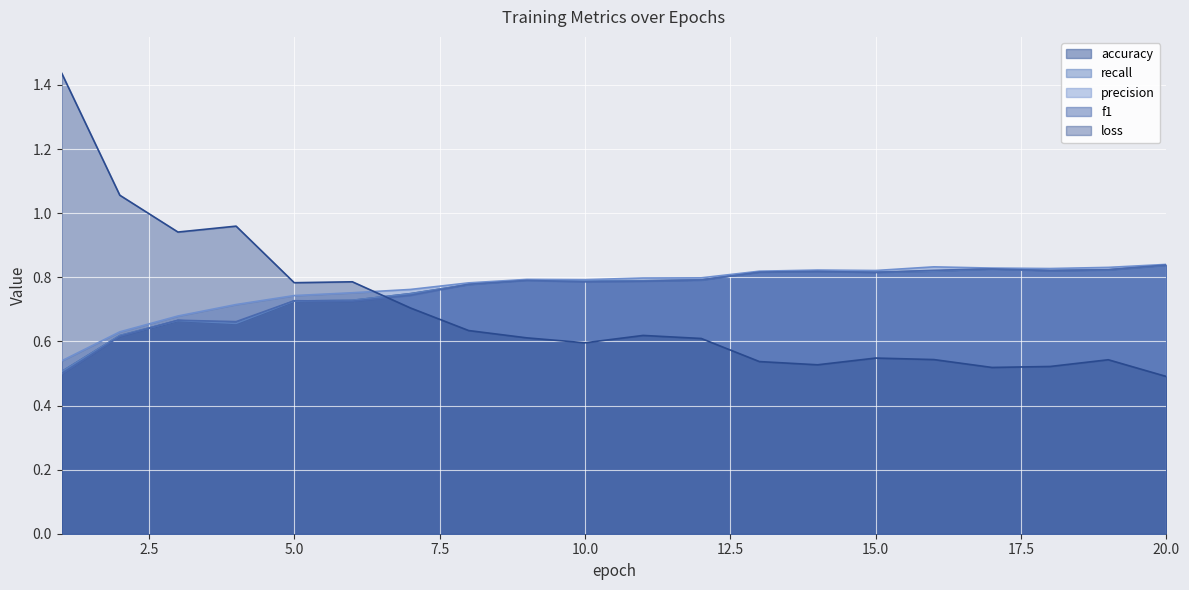

Between 16 and 4, which is larger?

16